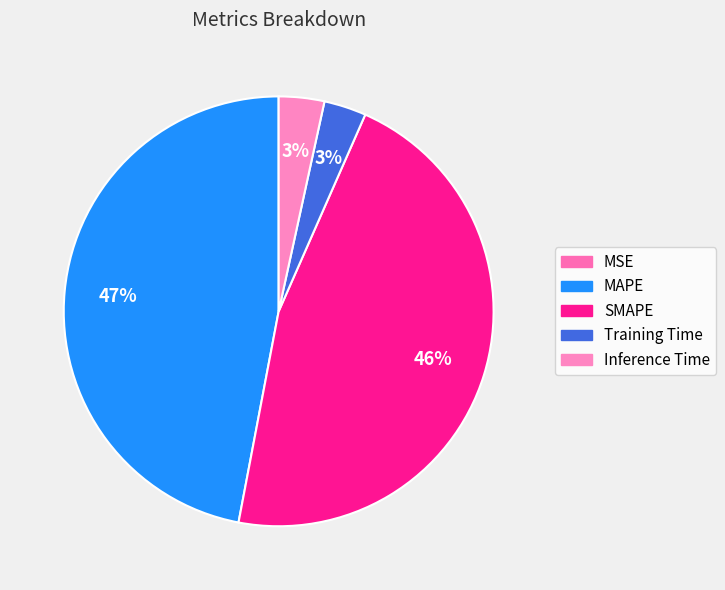

Rank the categories by value from highest to lowest.

MAPE, SMAPE, Inference Time, Training Time, MSE